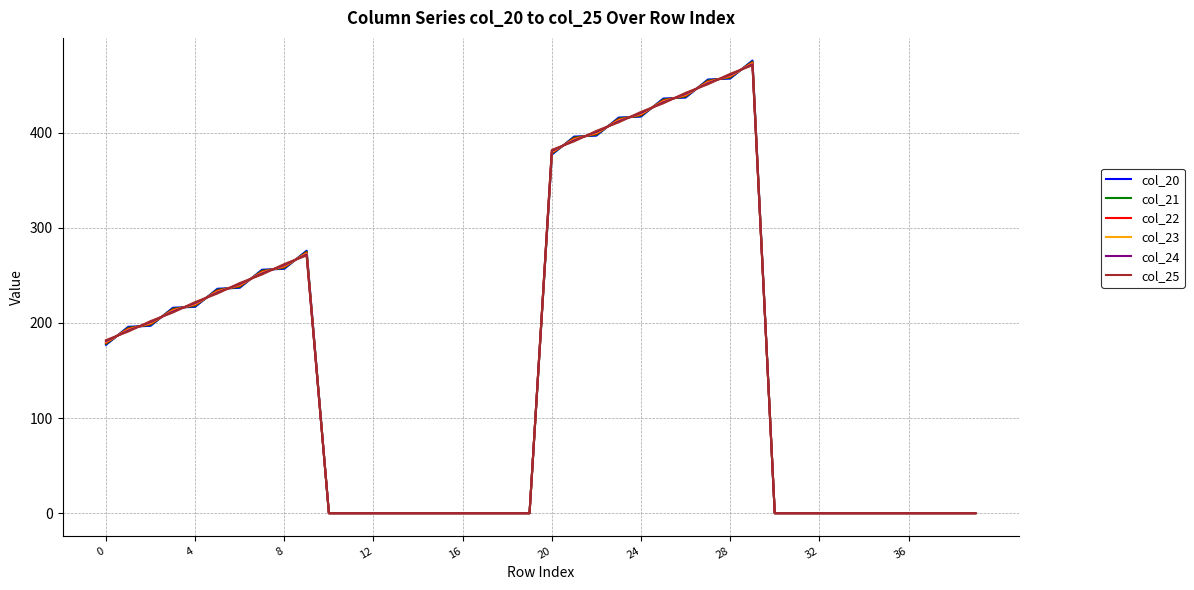

At how many categories does at least one series exceed 30?

20